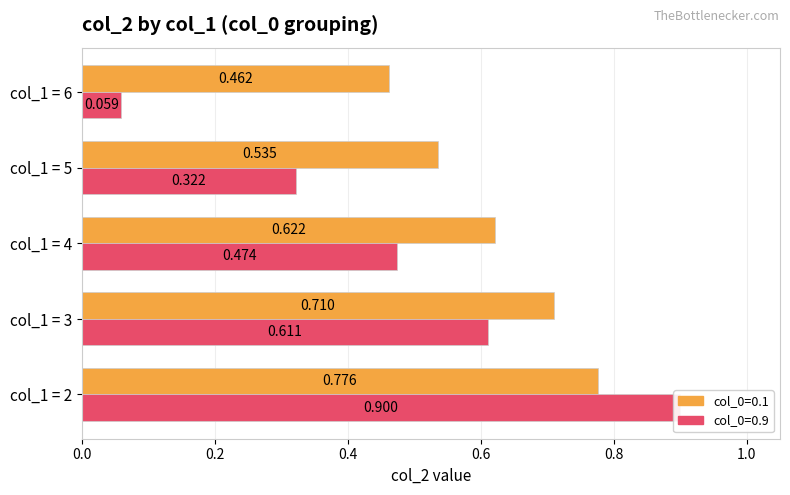

At how many categories does at least one series exceed 0?

5